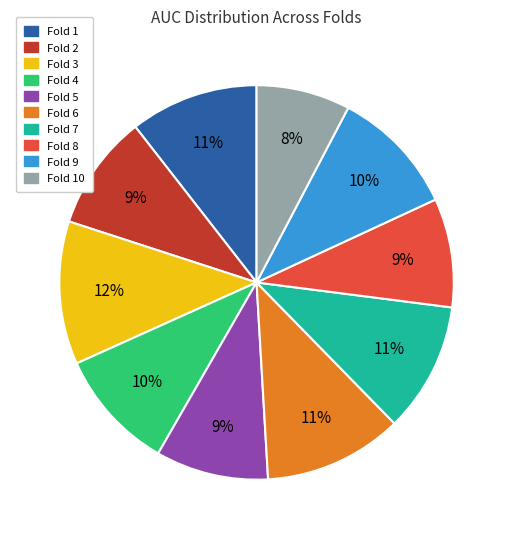

Between Fold 1 and Fold 2, which is larger?

Fold 1